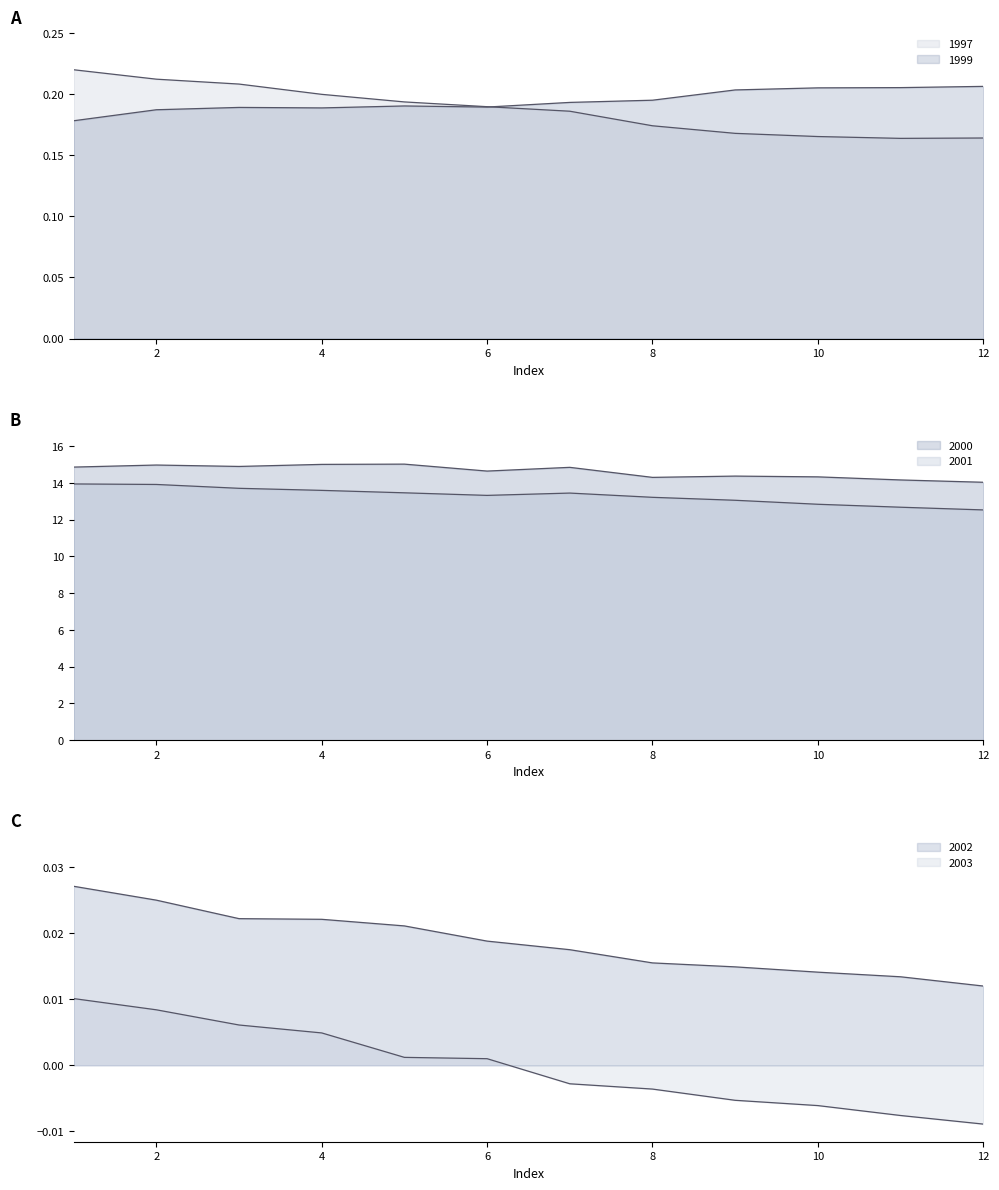

True or false: 2001 and 2000 intersect in this chart.

False